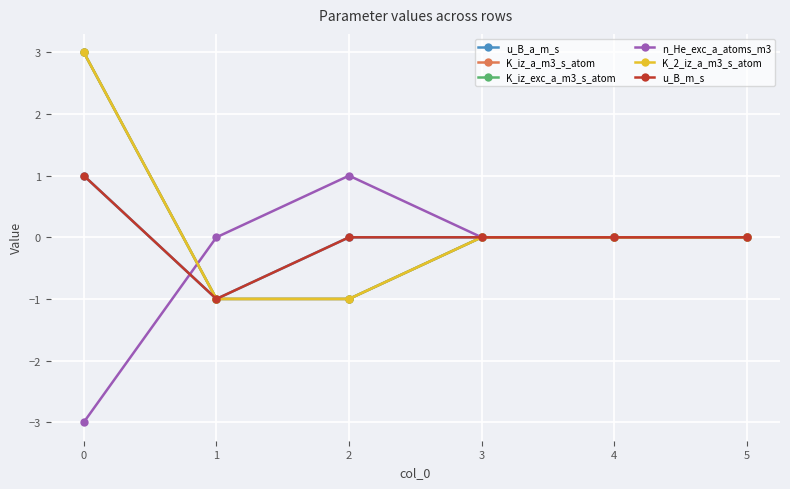

What is the maximum value shown in the chart?

3